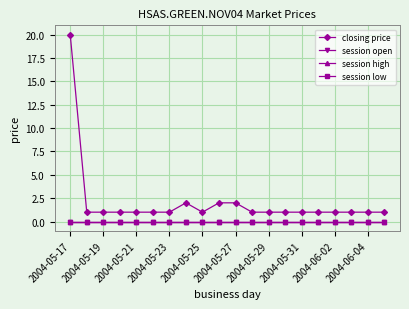

Reading left to right, what are all the values shown in this chart?

closing price: 20	1	1	1	1	1	1	2	1	2	2	1	1	1	1	1	1	1	1	1
session open: 0	0	0	0	0	0	0	0	0	0	0	0	0	0	0	0	0	0	0	0
session high: 0	0	0	0	0	0	0	0	0	0	0	0	0	0	0	0	0	0	0	0
session low: 0	0	0	0	0	0	0	0	0	0	0	0	0	0	0	0	0	0	0	0